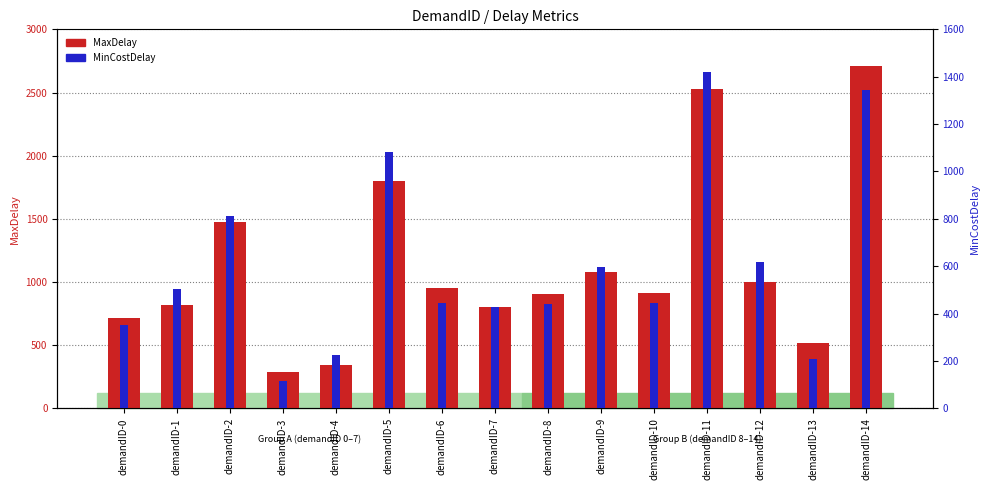

Does the chart contain any negative values?

No